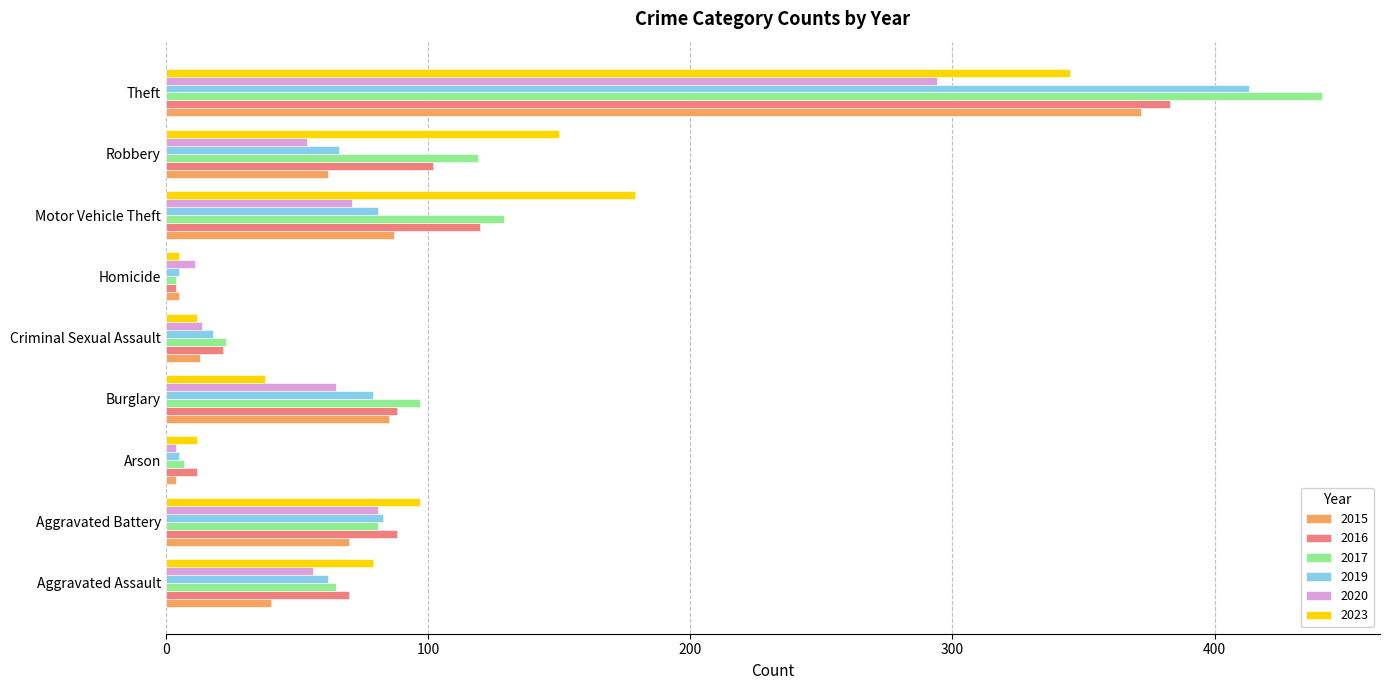

What is the minimum value for 2015?

4